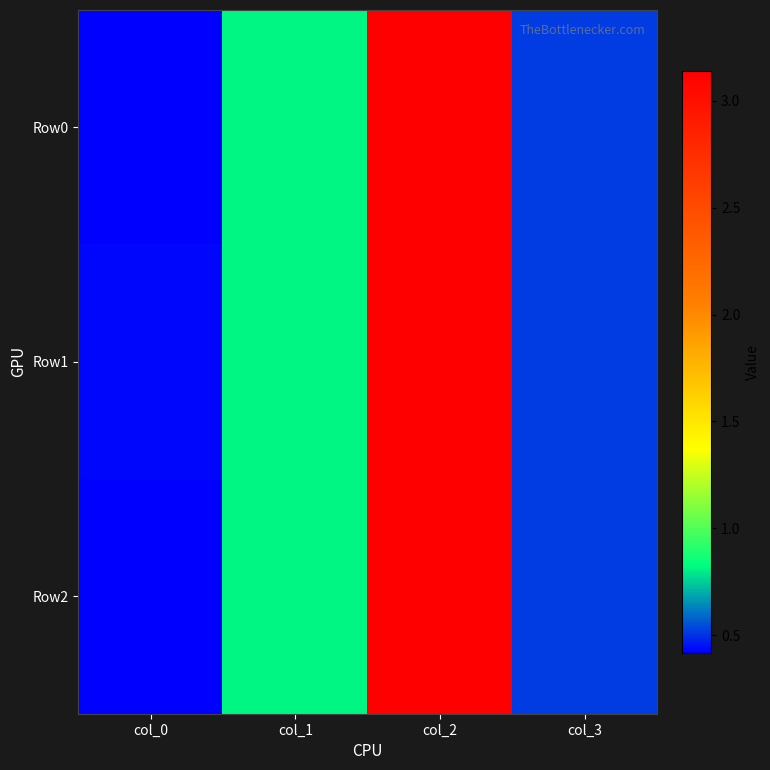

Which series changed the most between col_0 and col_3?

Row2